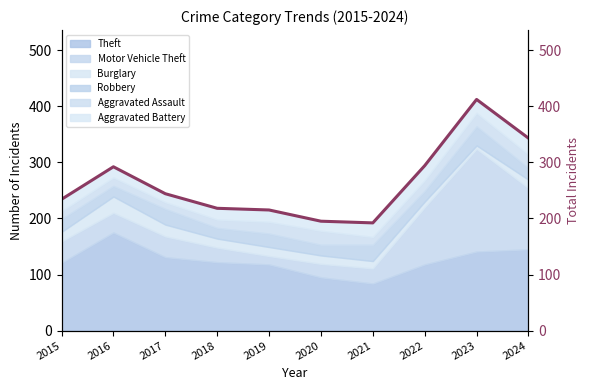

What is the difference between the maximum and minimum values?

220